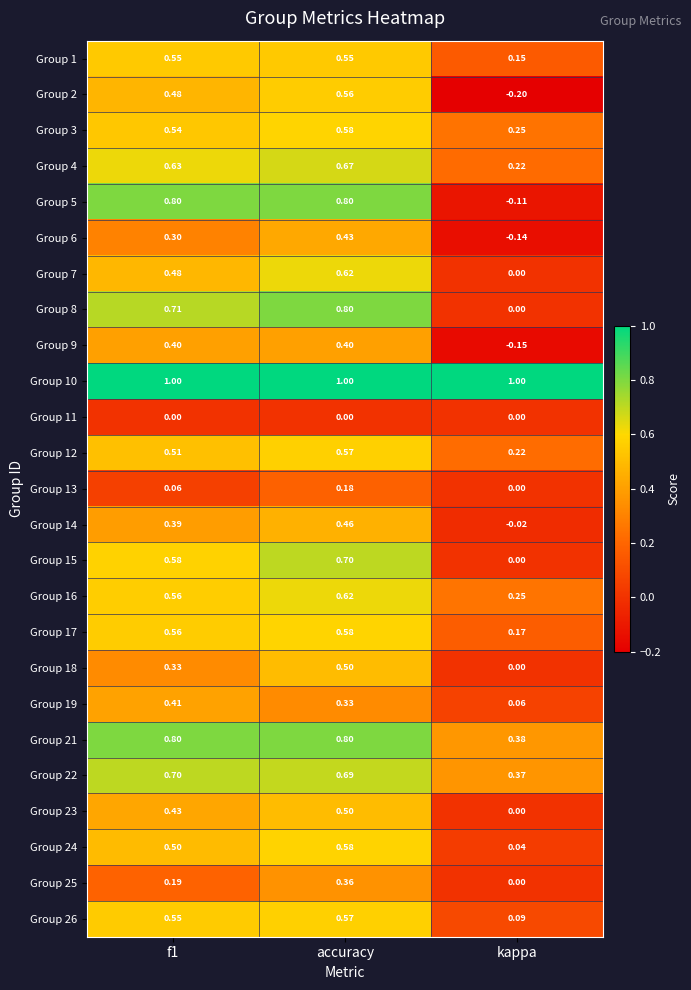

Is the value of Group 25 at accuracy greater than the value of Group 11 at f1?

Yes